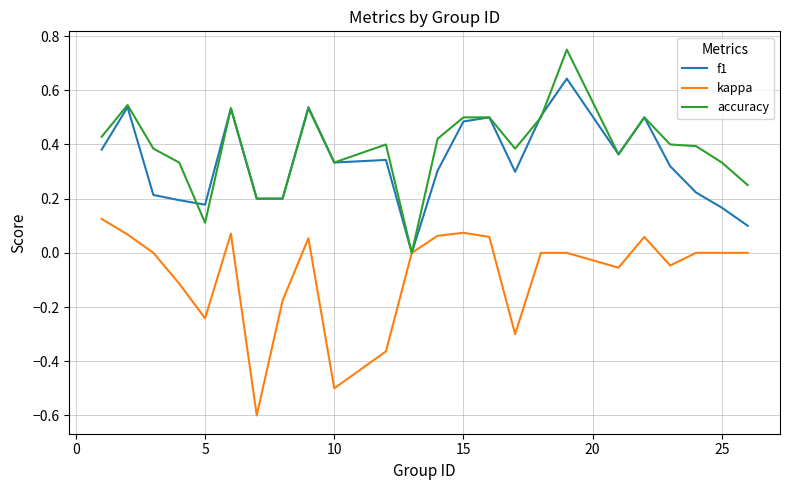

List the series in order of their peak value, highest first.

accuracy, f1, kappa